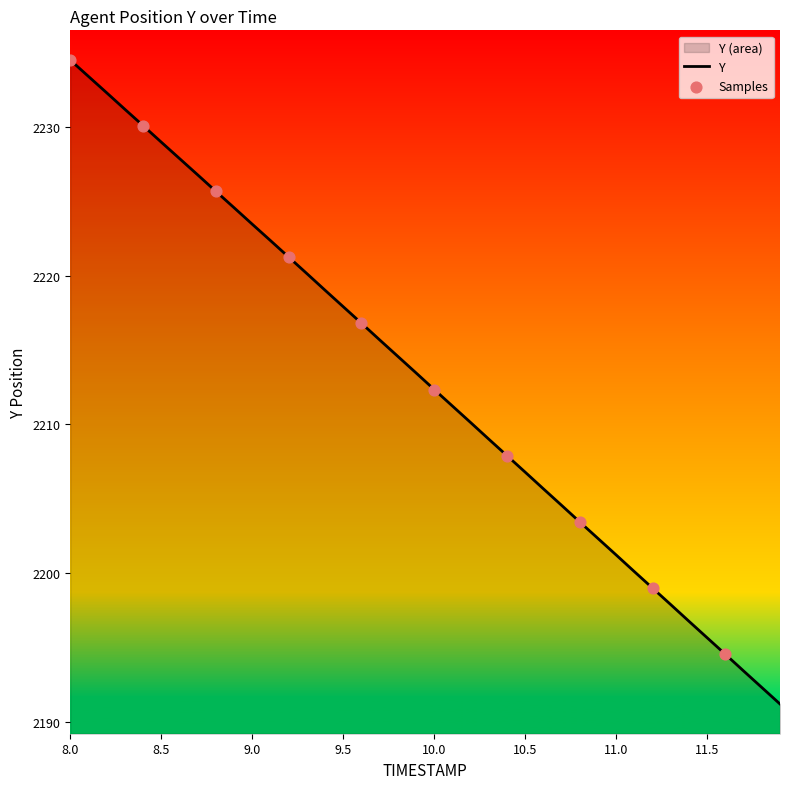

Approximately how many times larger is the value at 10.8 compared to 9.2?

1.0